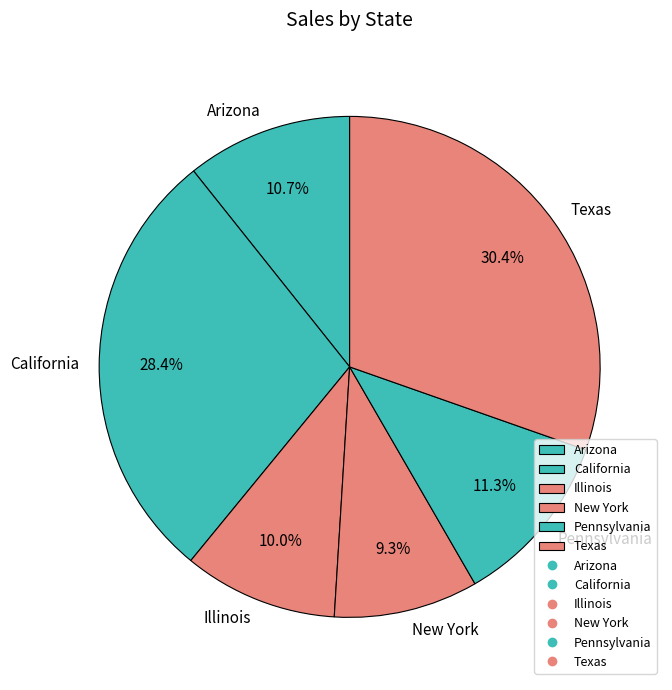

How many segments does this pie chart have?

6